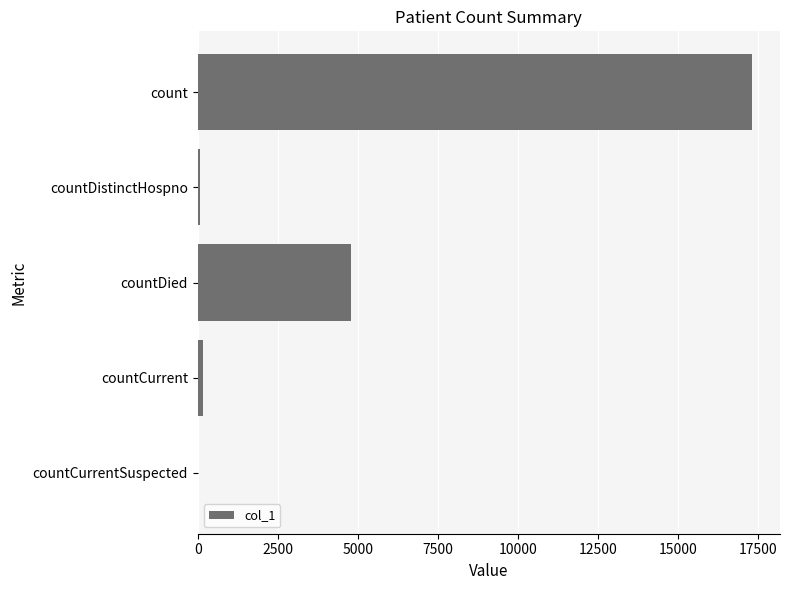

Which has a higher value, count or countDistinctHospno?

count